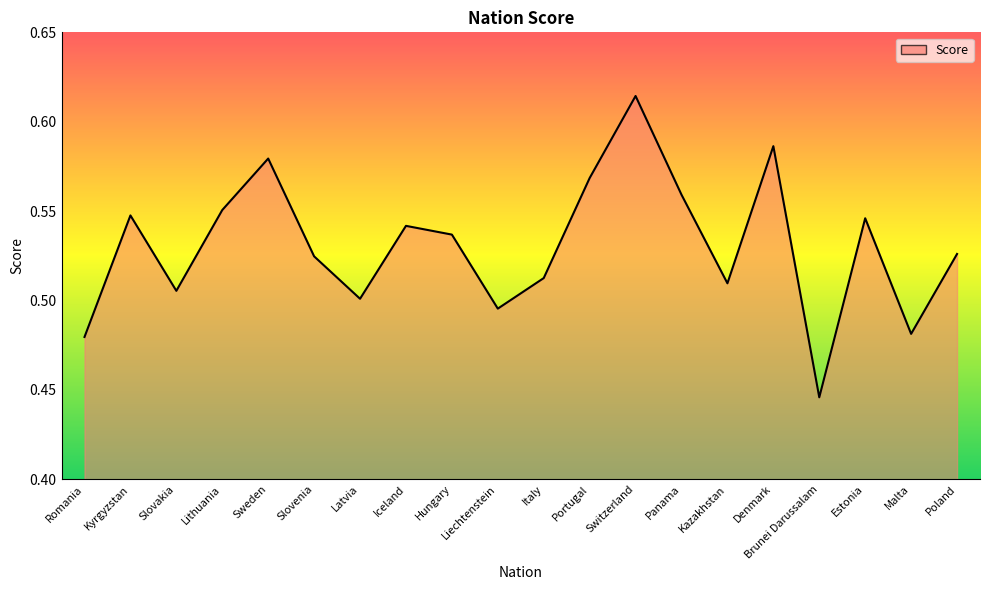

Rank the categories by value from lowest to highest.

Brunei Darussalam, Romania, Malta, Liechtenstein, Latvia, Slovakia, Kazakhstan, Italy, Slovenia, Poland, Hungary, Iceland, Estonia, Kyrgyzstan, Lithuania, Panama, Portugal, Sweden, Denmark, Switzerland